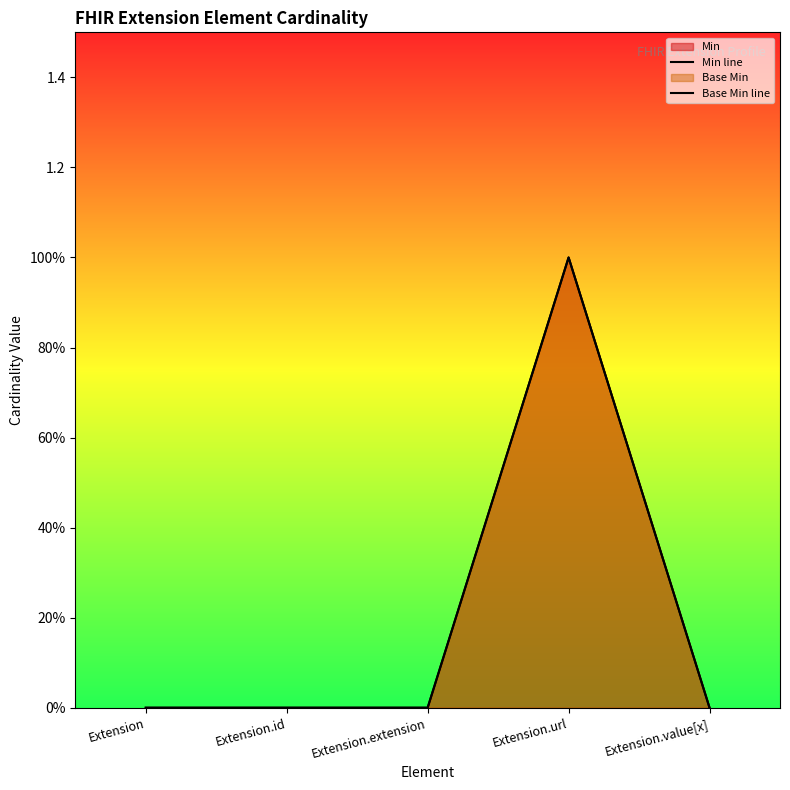

True or false: Min line and Base Min line cross at least once.

False